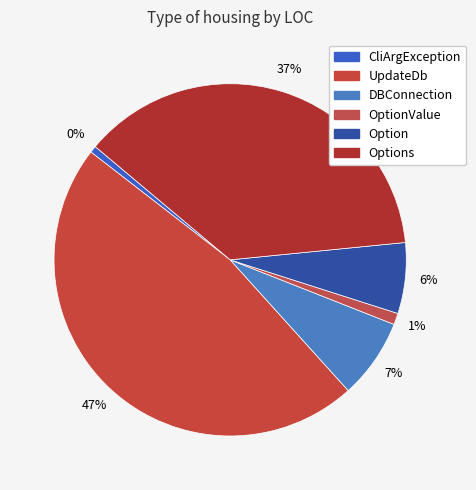

What percentage is the Options slice, to the nearest percent?

37%